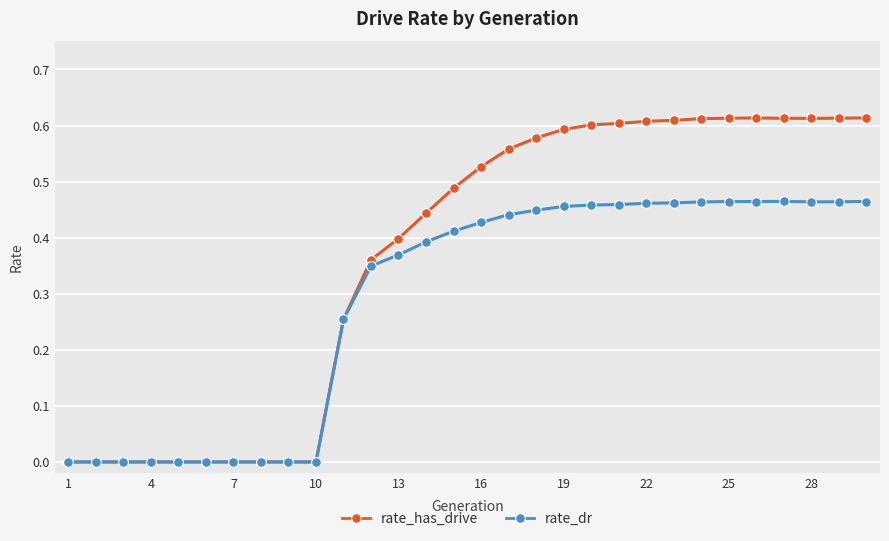

Rank the series by their average value, from lowest to highest.

rate_dr, rate_has_drive